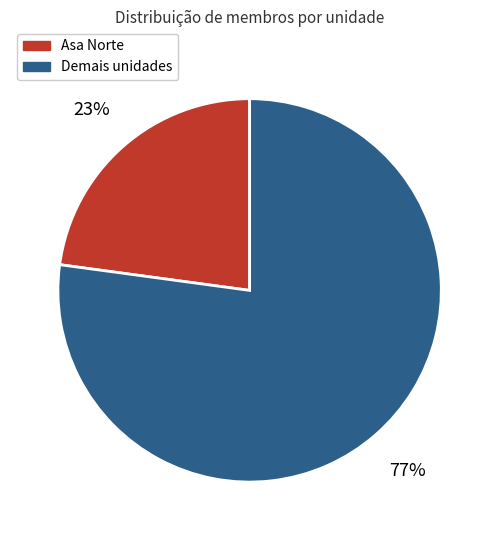

Do Asa Norte and Demais unidades together represent more than half of the pie?

Yes